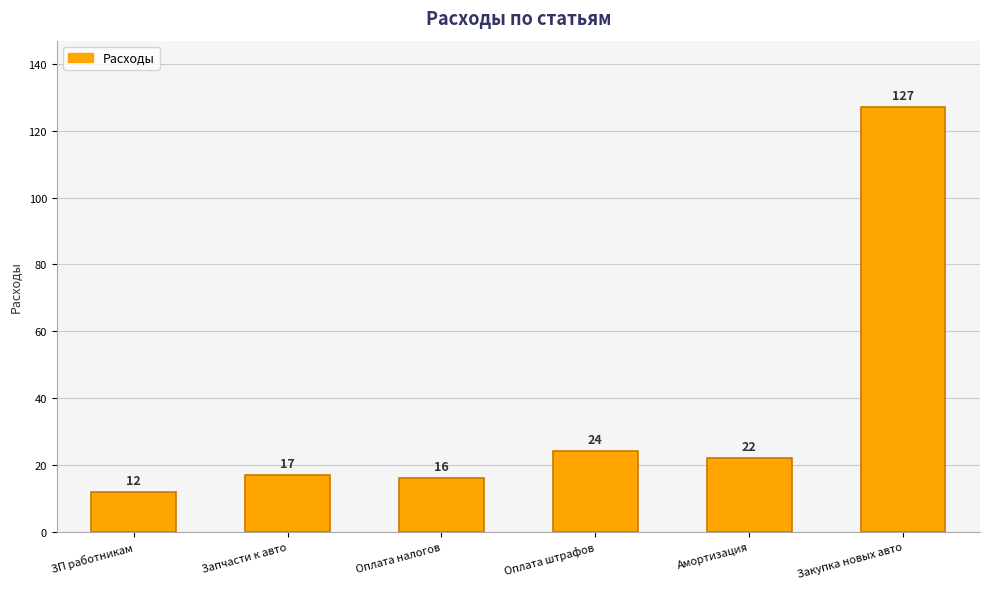

Between Закупка новых авто and ЗП работникам, which is larger?

Закупка новых авто